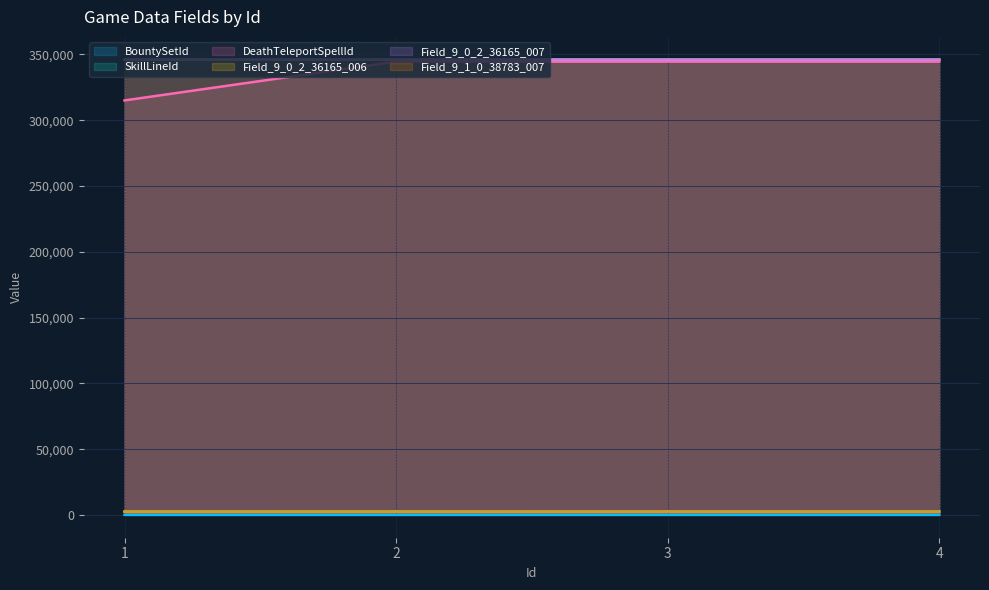

Which series has the largest range (max minus min)?

DeathTeleportSpellId